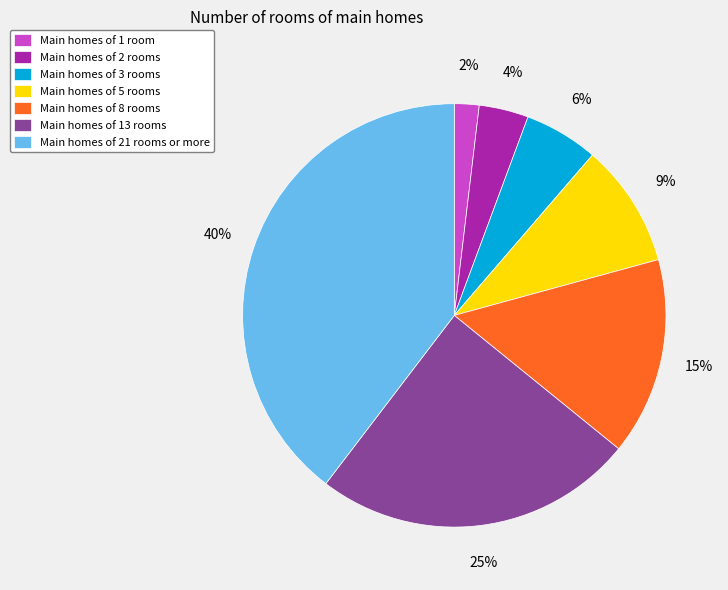

Between Main homes of 5 rooms and Main homes of 2 rooms, which is larger?

Main homes of 5 rooms